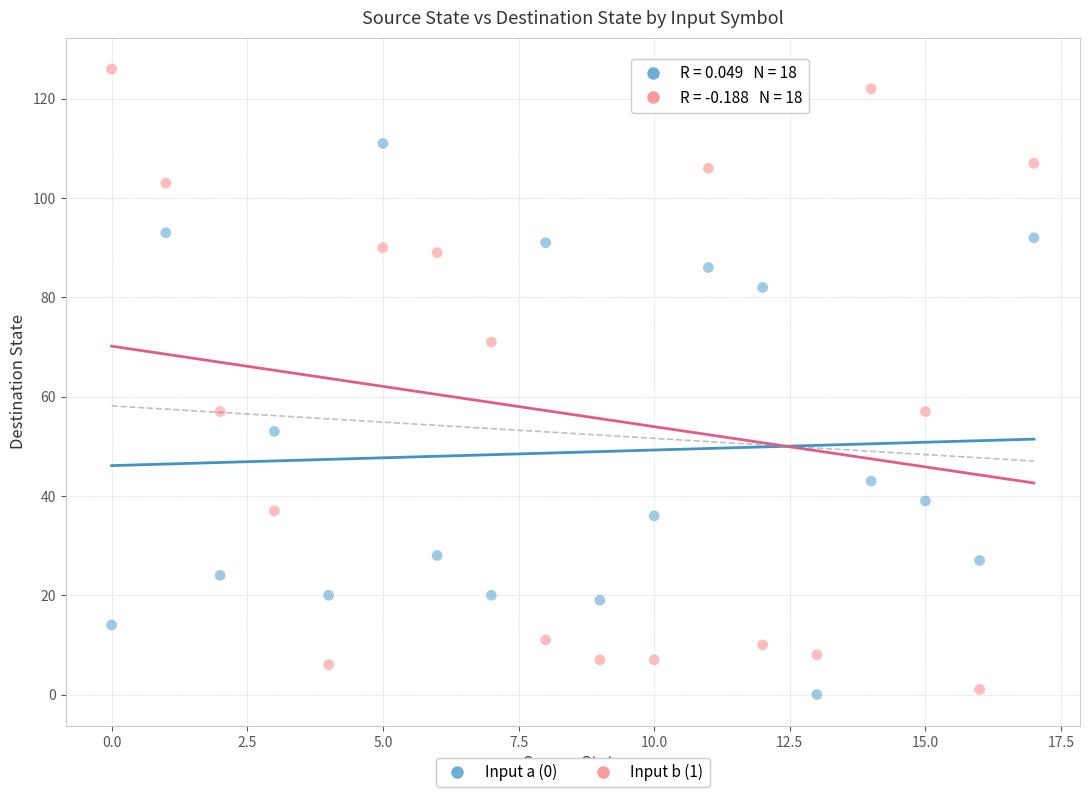

Across all data points, what is the range of Y values (max minus min)?

126